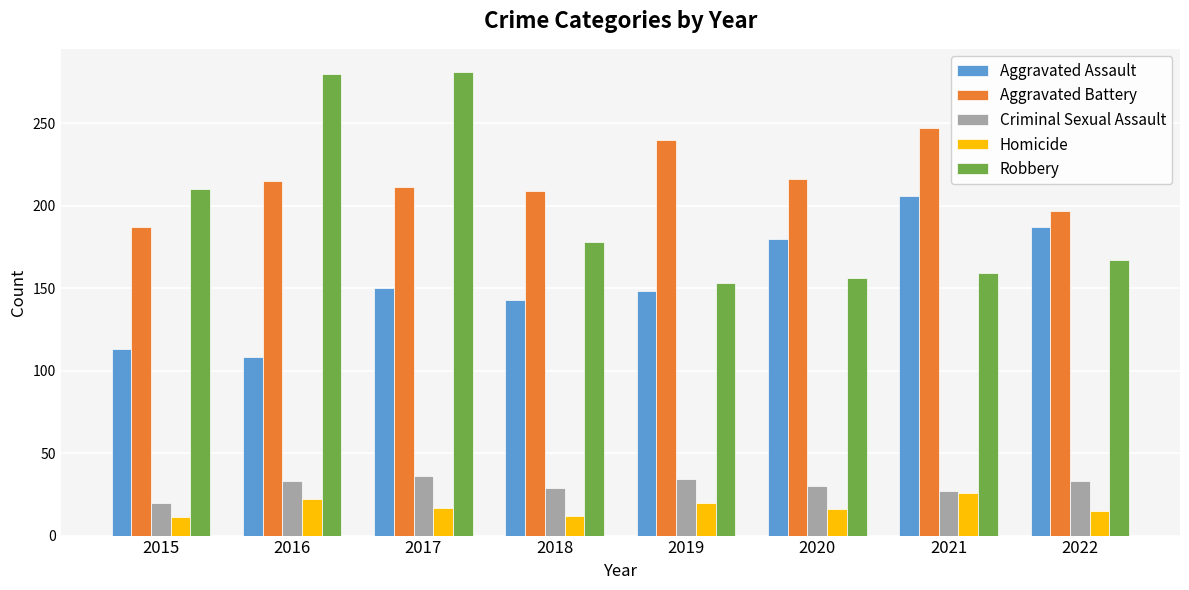

What is the highest value of the Robbery series?

281